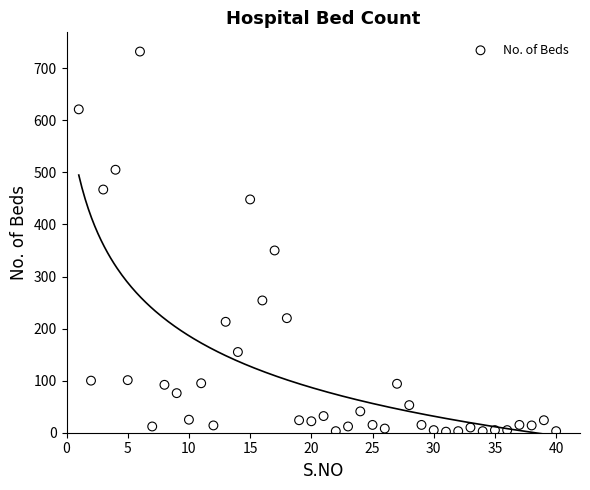

What Y value in the scatter plot is closest to 367?

350